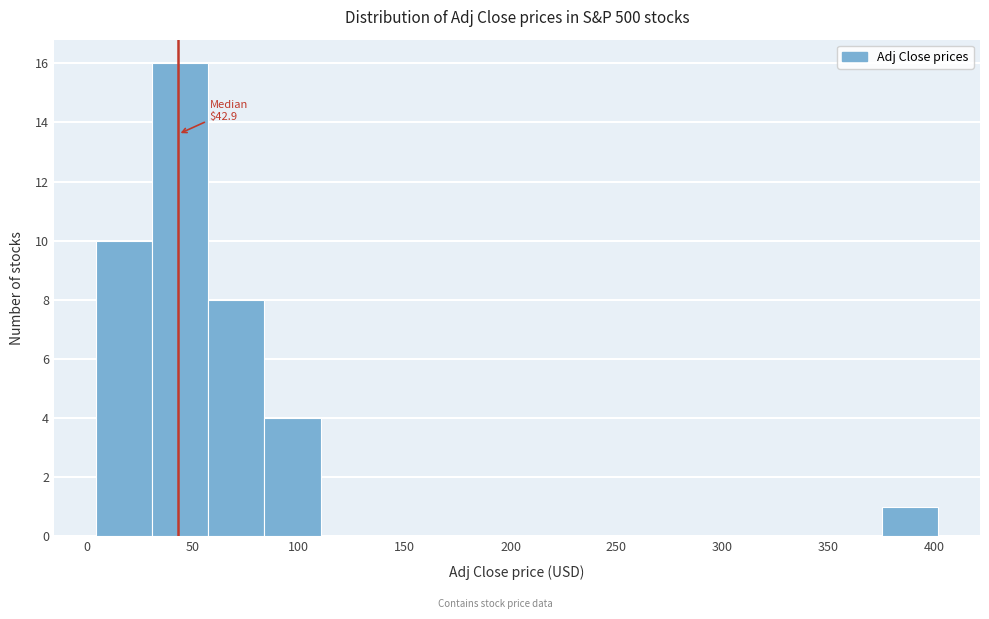

Which range on the x-axis has the tallest bar?

30 to 55